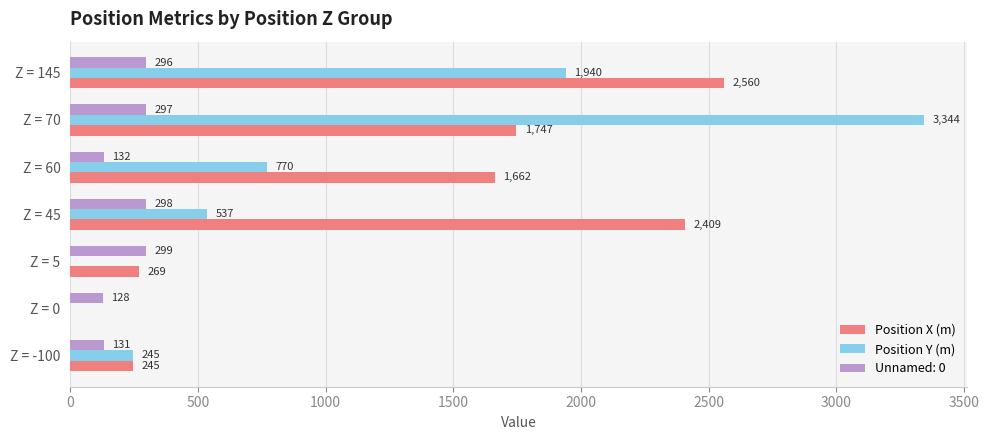

The value of Position X (m) at Z = -100 is 111.2. True or false?

False